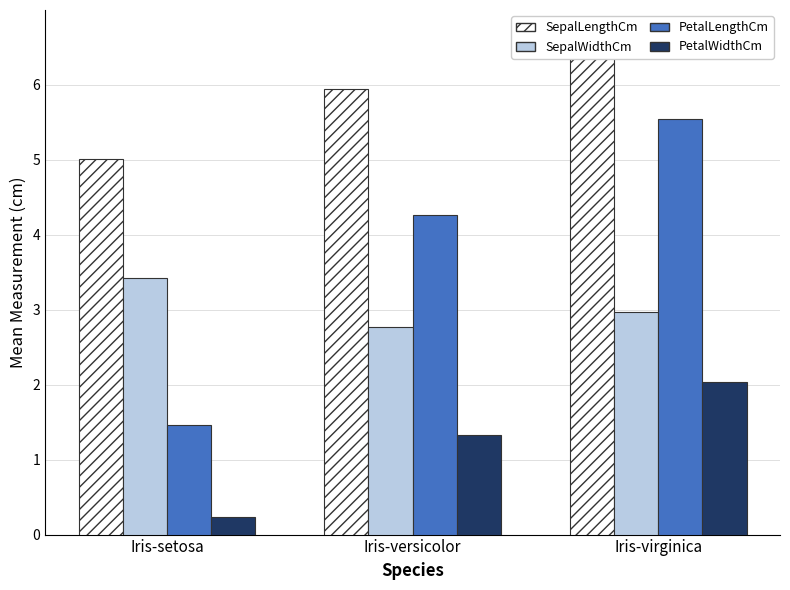

Does the chart contain stacked bars?

No